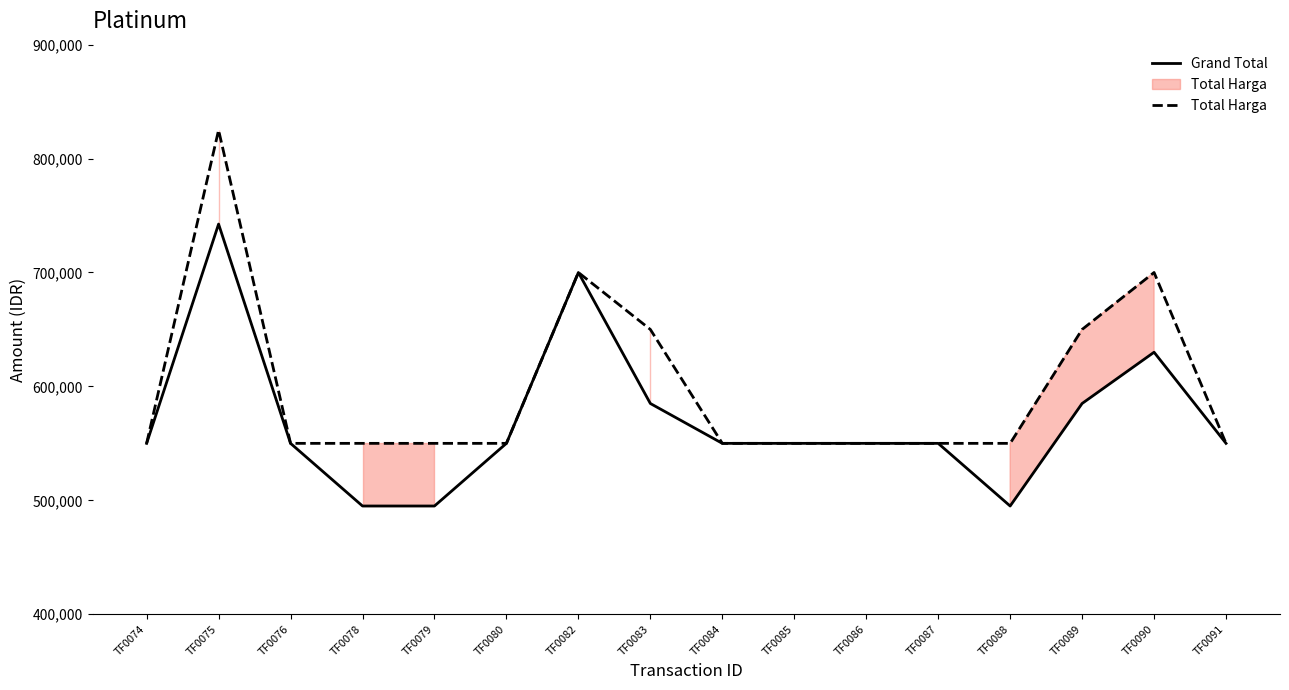

Which series has the largest range (max minus min)?

Total Harga